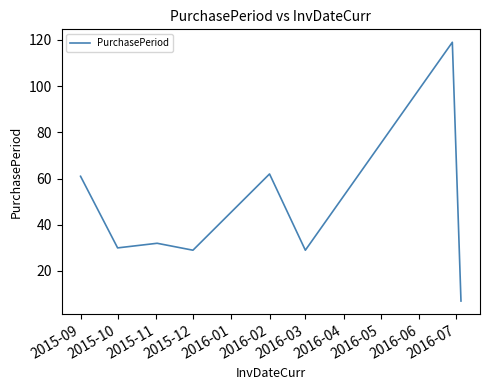

What is the maximum value shown in the chart?

119